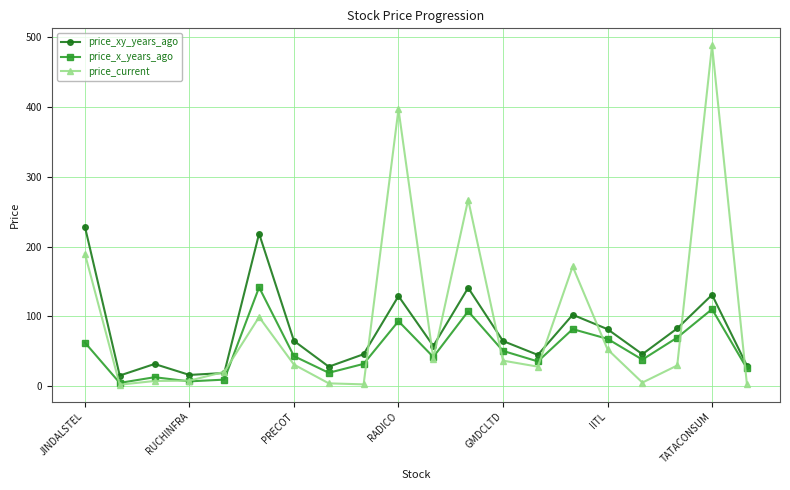

What is the maximum value for price_xy_years_ago?

228.6